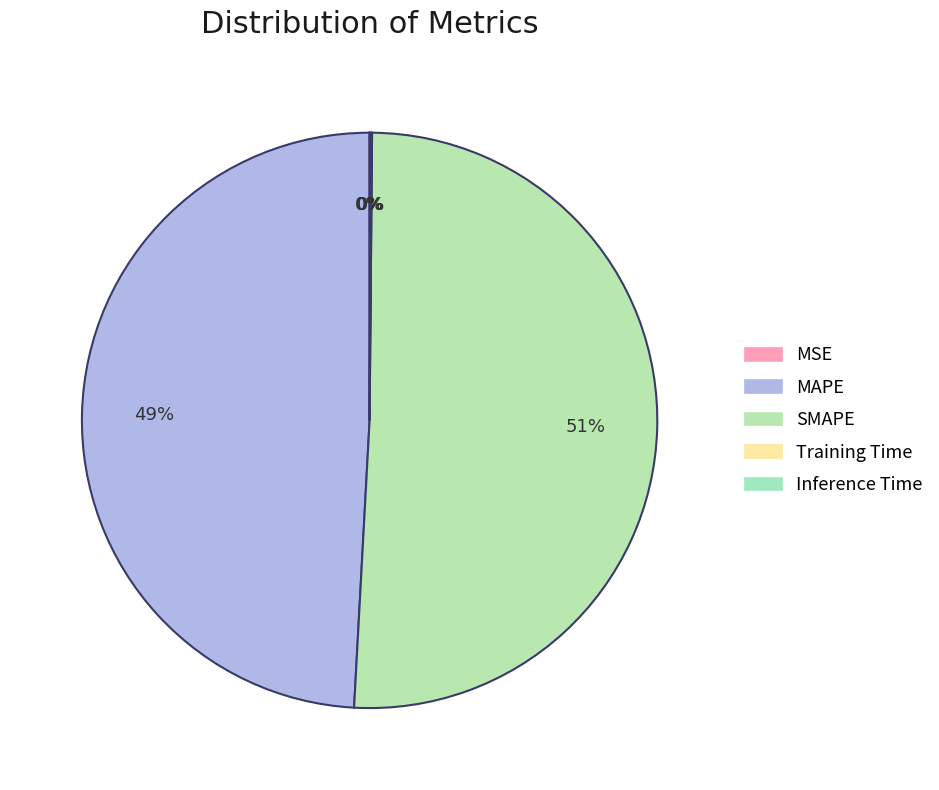

To the nearest percent, what portion does MAPE represent?

49%